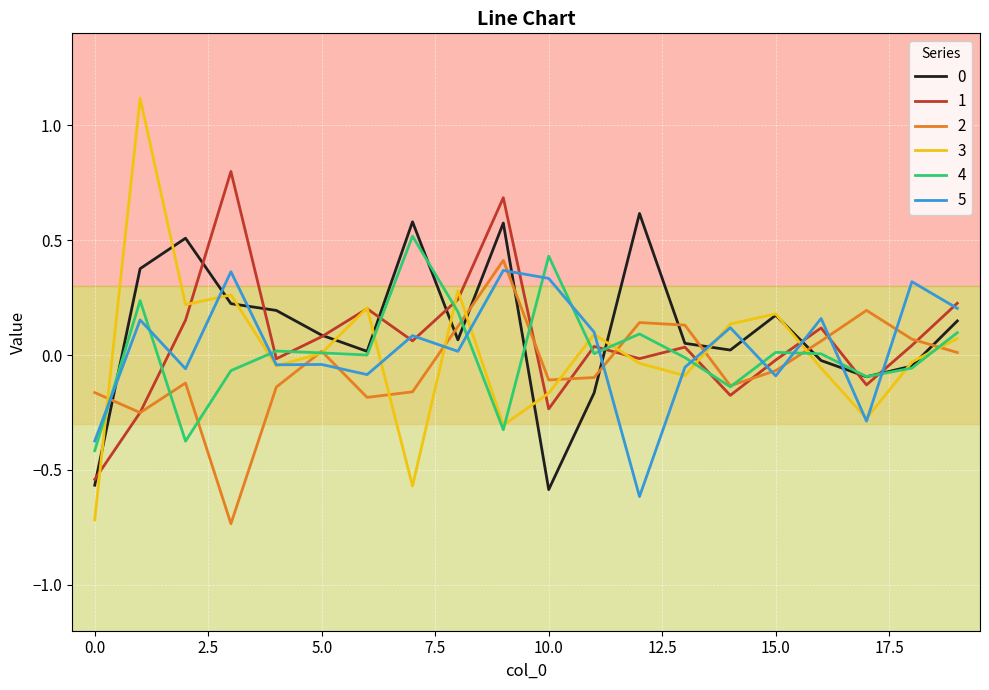

What is the difference between the maximum and minimum values in the 3 series?

1.8